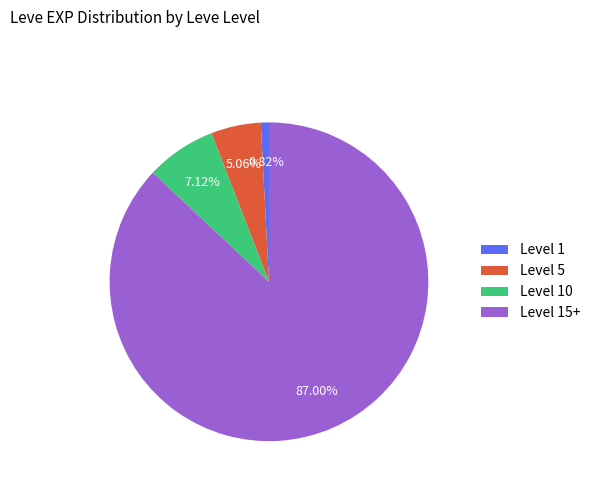

Is there a majority slice in this chart?

Yes